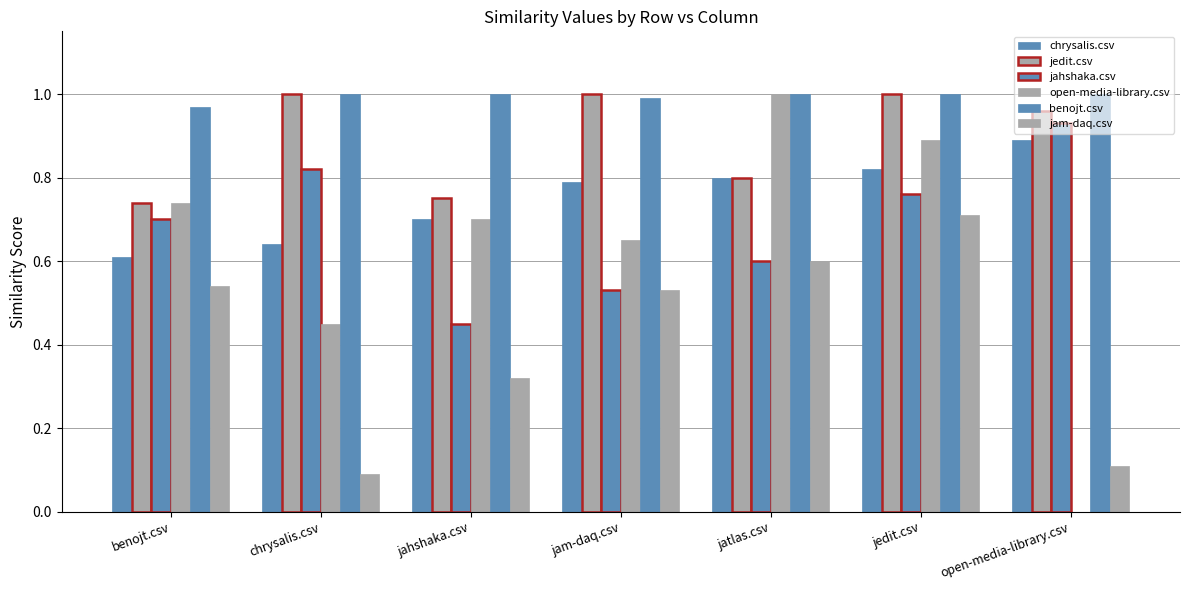

Which series changed the most between jahshaka.csv and jatlas.csv?

open-media-library.csv